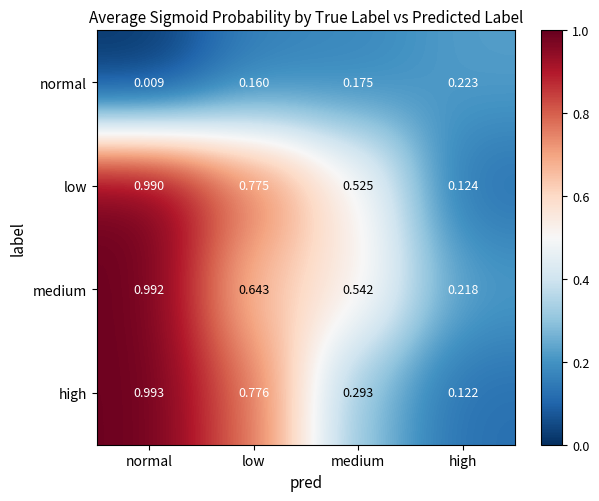

At which label does medium reach its peak?

normal